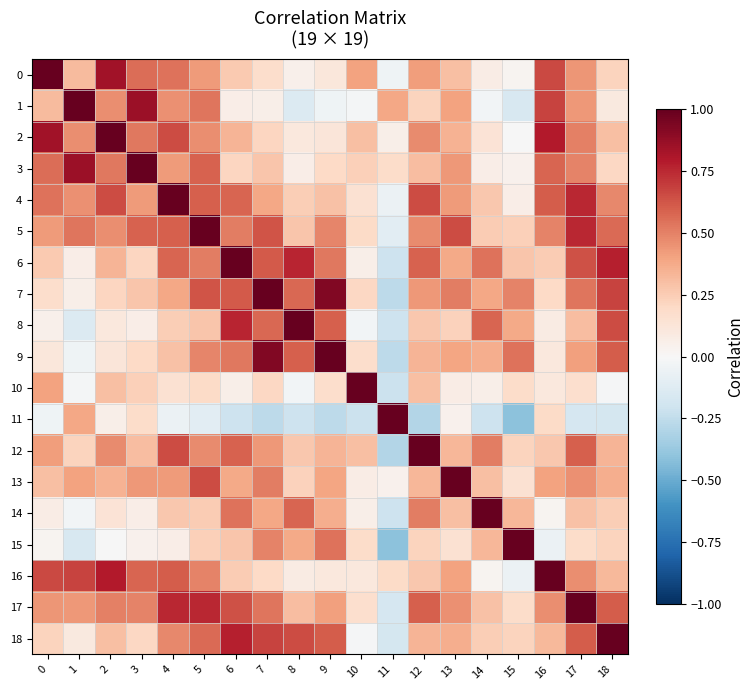

Which has a higher value, 11 or 6?

6